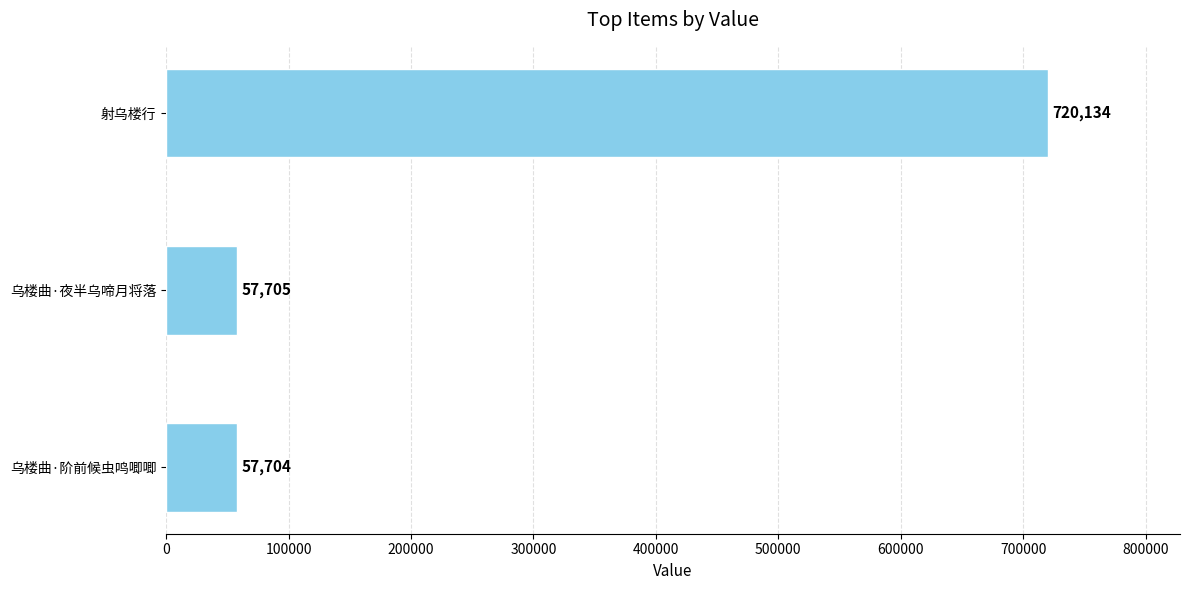

What is the difference between the maximum and minimum values?

662430